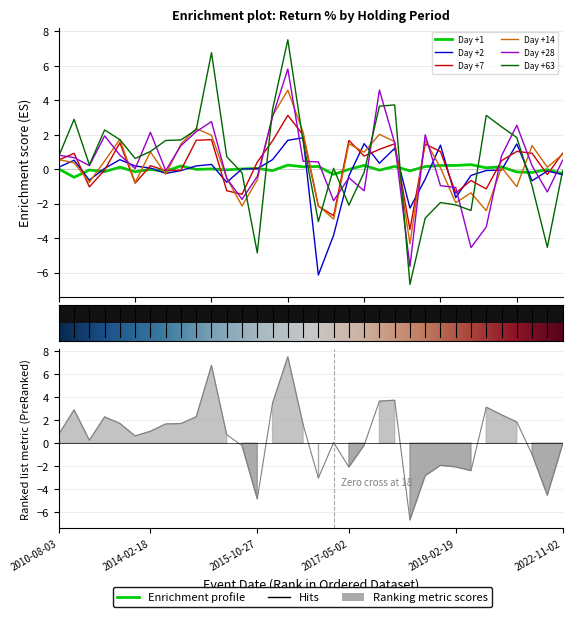

Which series has the largest total across all categories?

Day +63